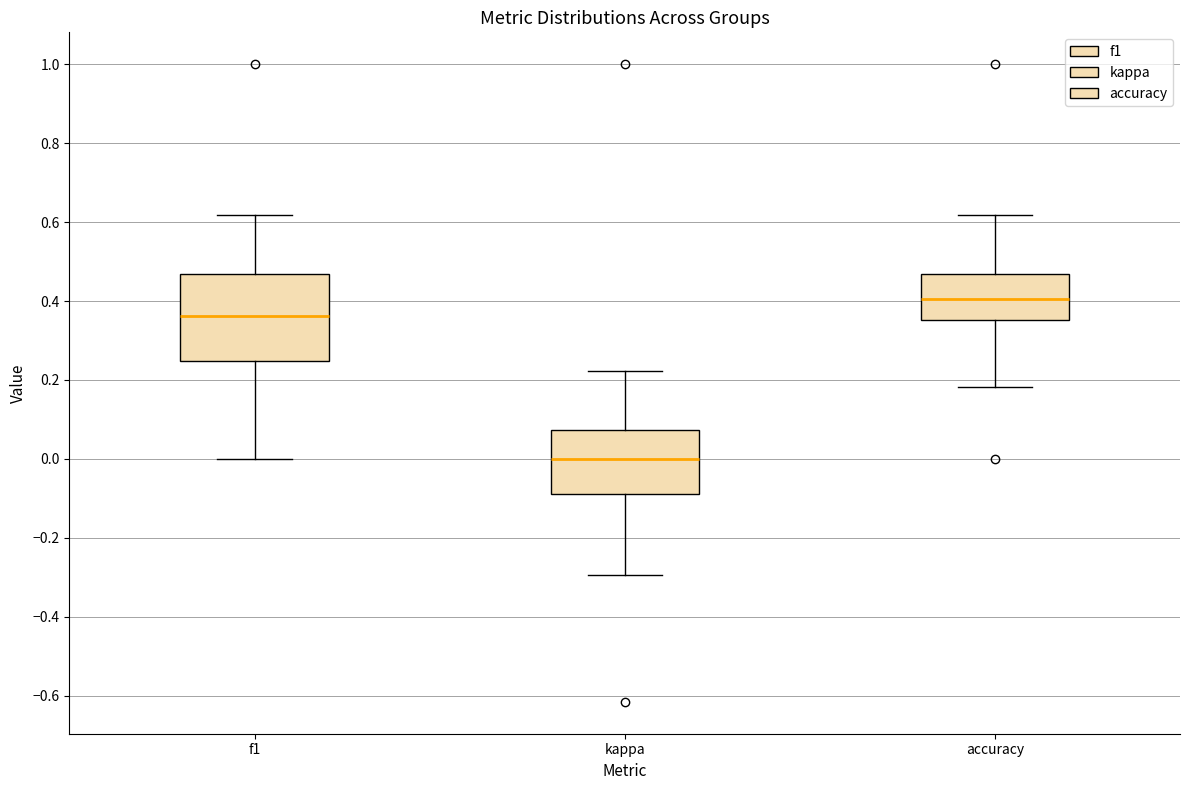

Which box has the lowest median line?

kappa